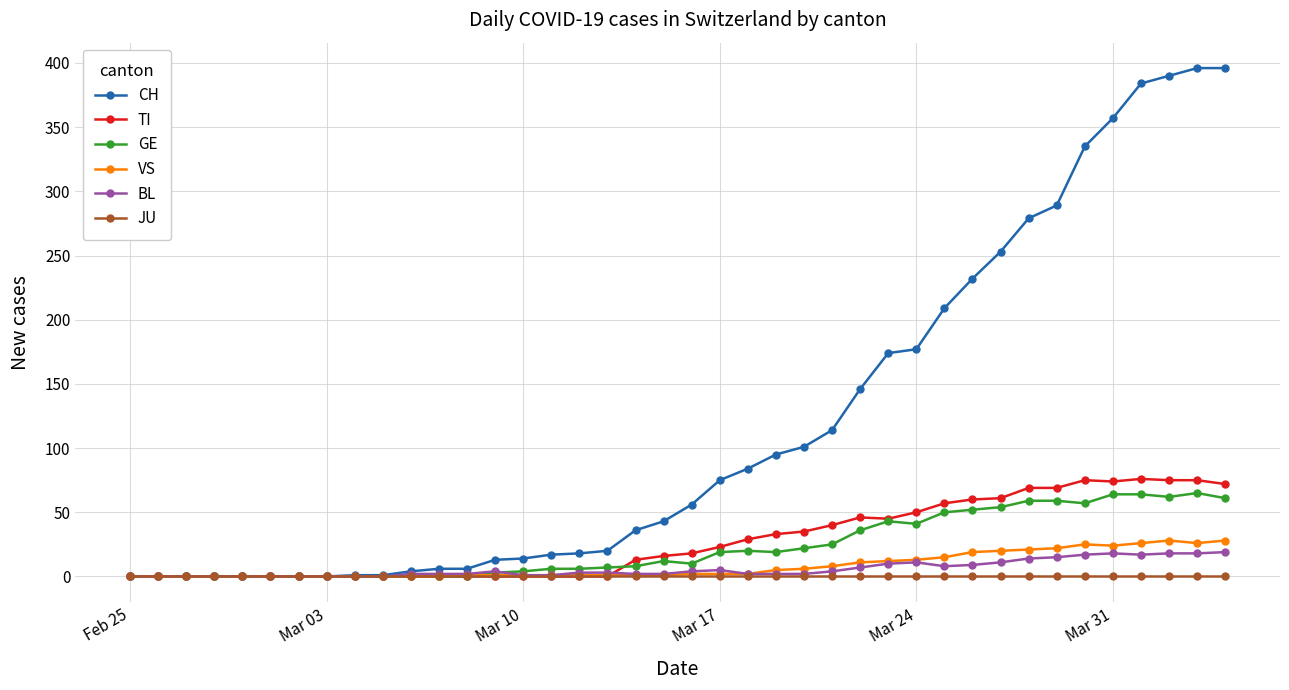

What is the maximum value for TI?

76